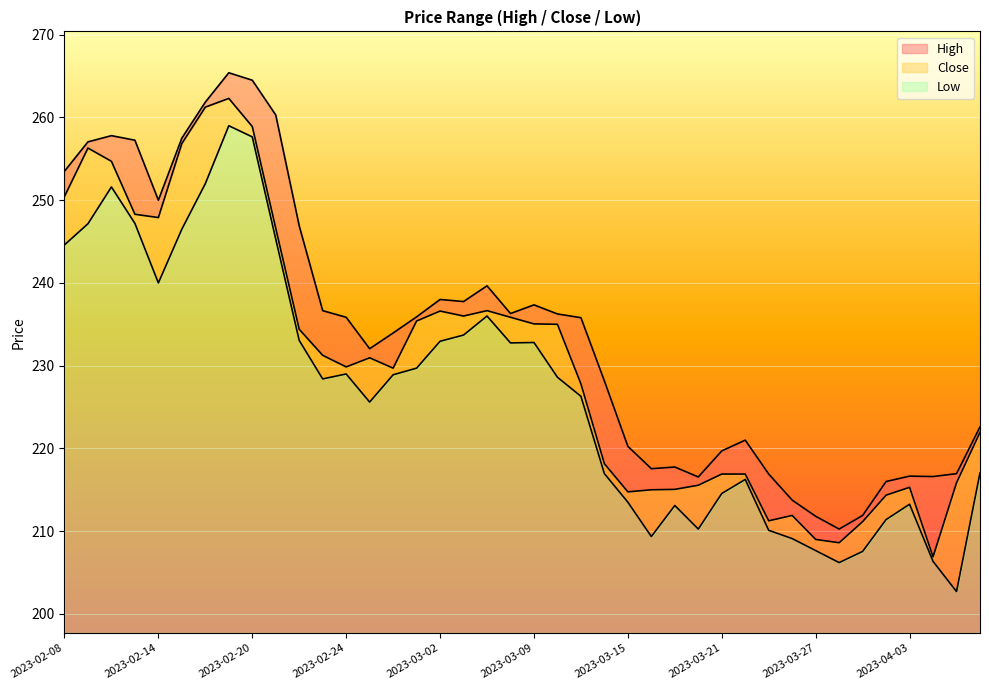

What is the total value across all series at 2023-03-09?

705.2